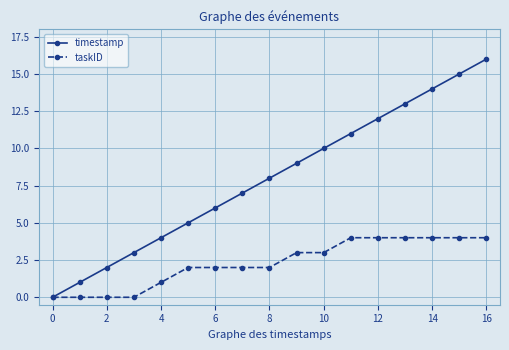

Is this an area chart (filled region under the line)?

No